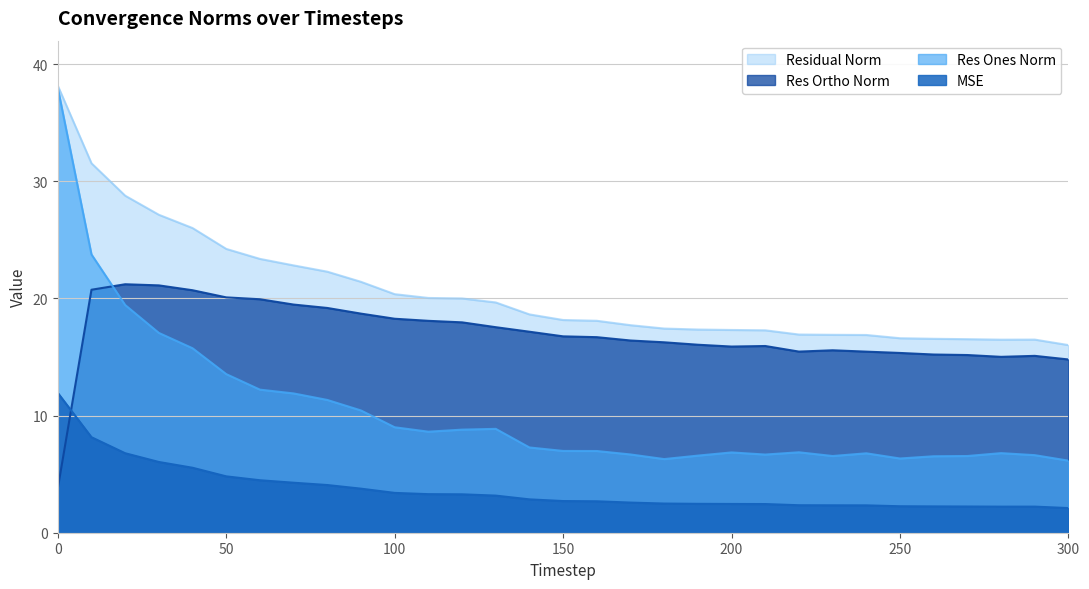

Which series has the largest range (max minus min)?

Res Ones Norm